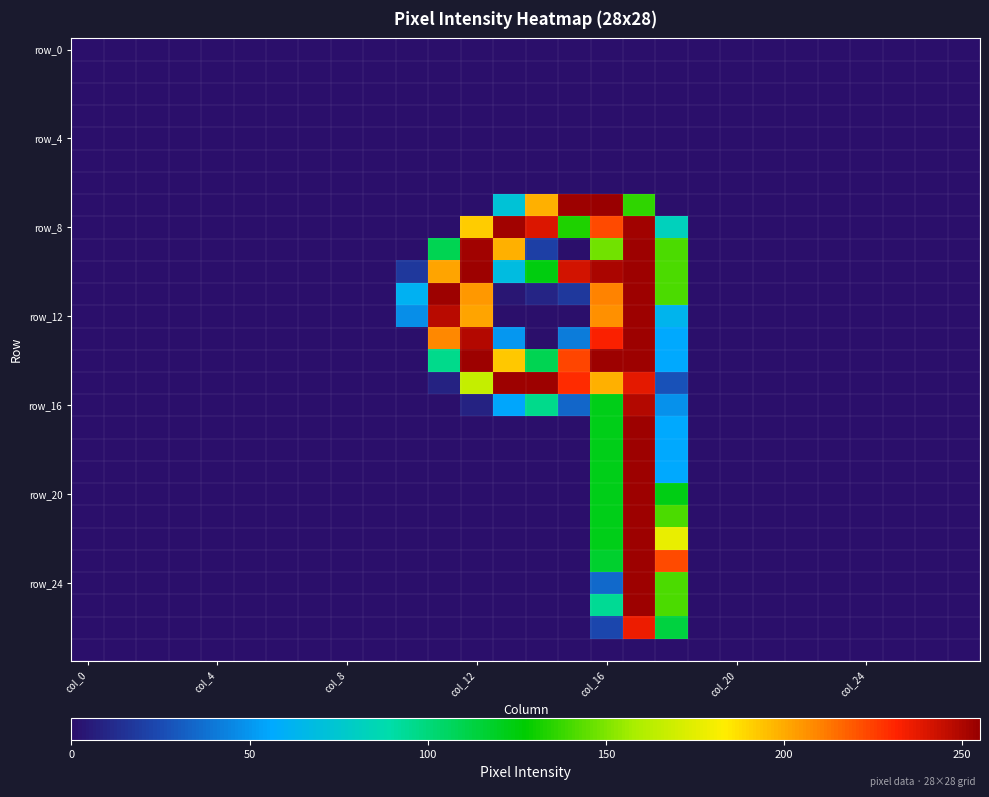

At which category is the sum across all series the highest?

17